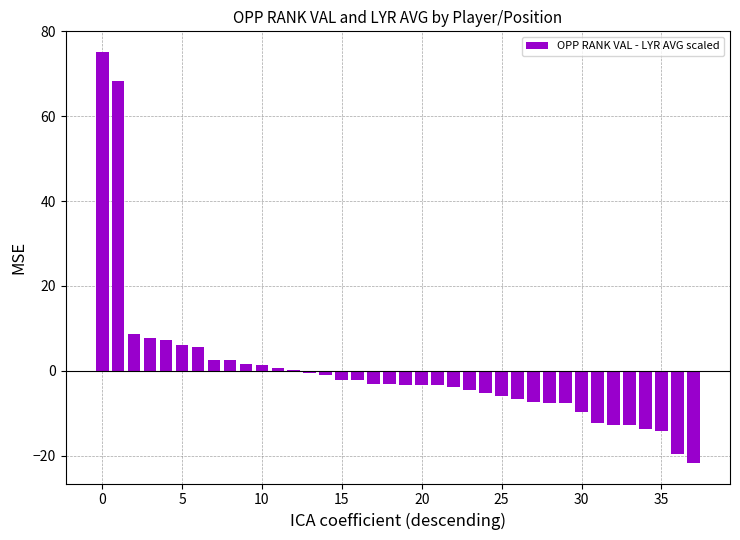

What is the greatest value displayed?

75.2